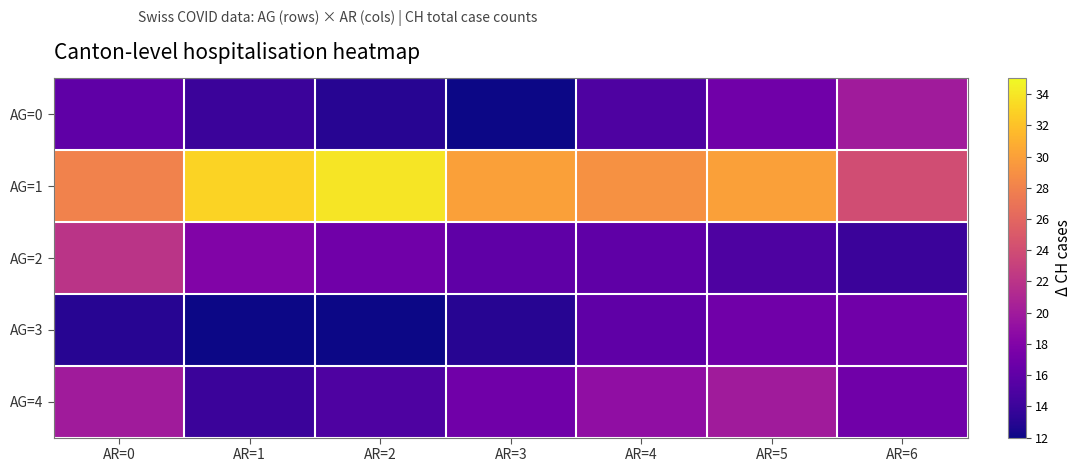

Which series has the largest total across all categories?

AG=1